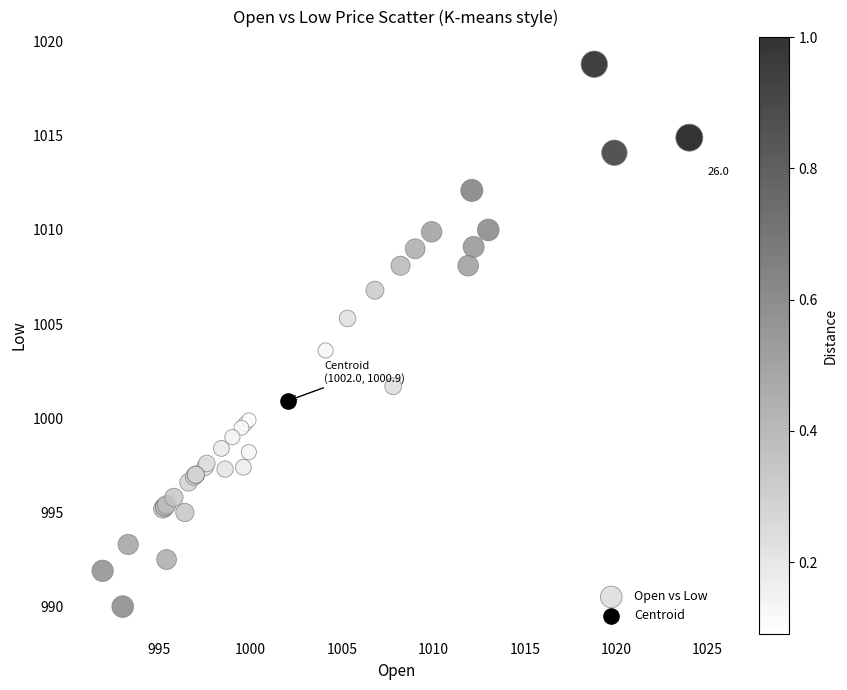

What are all the series names shown in the legend?

Open vs Low, Centroid